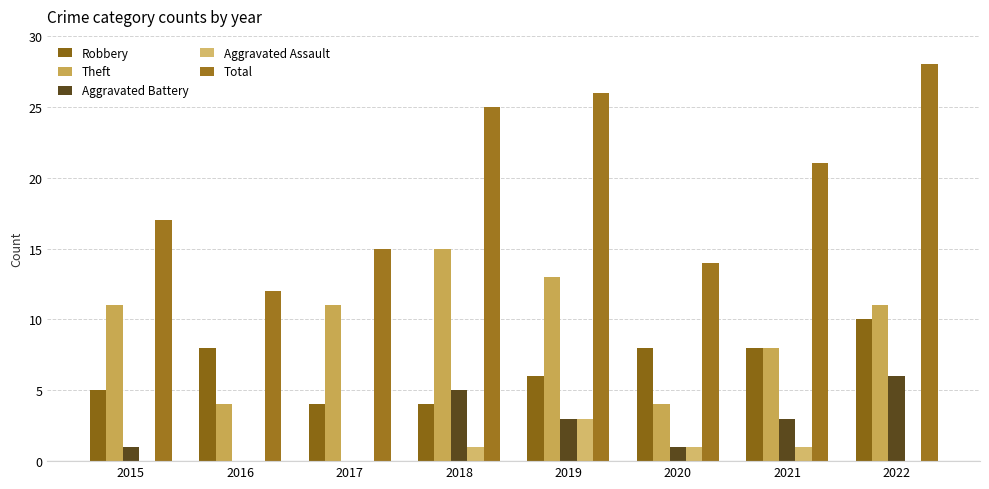

How many data points does each series have?

8